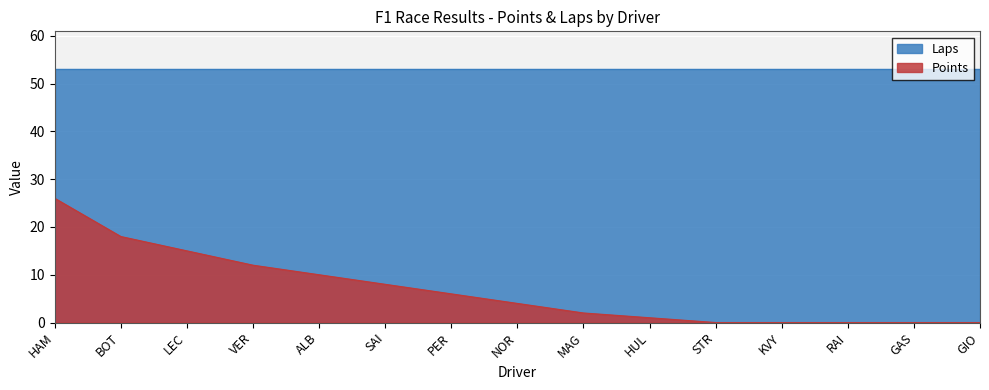

True or false: the data has more than 2 interior local peaks.

False